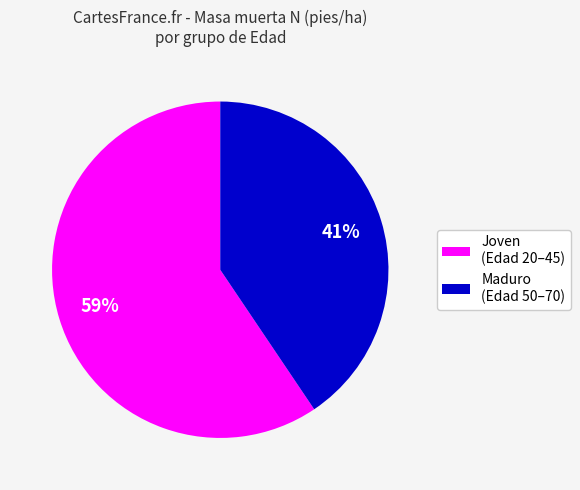

How many segments does this pie chart have?

2